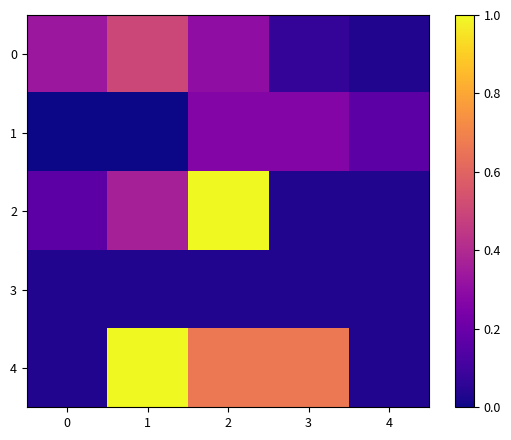

Which series has the widest spread of values?

2